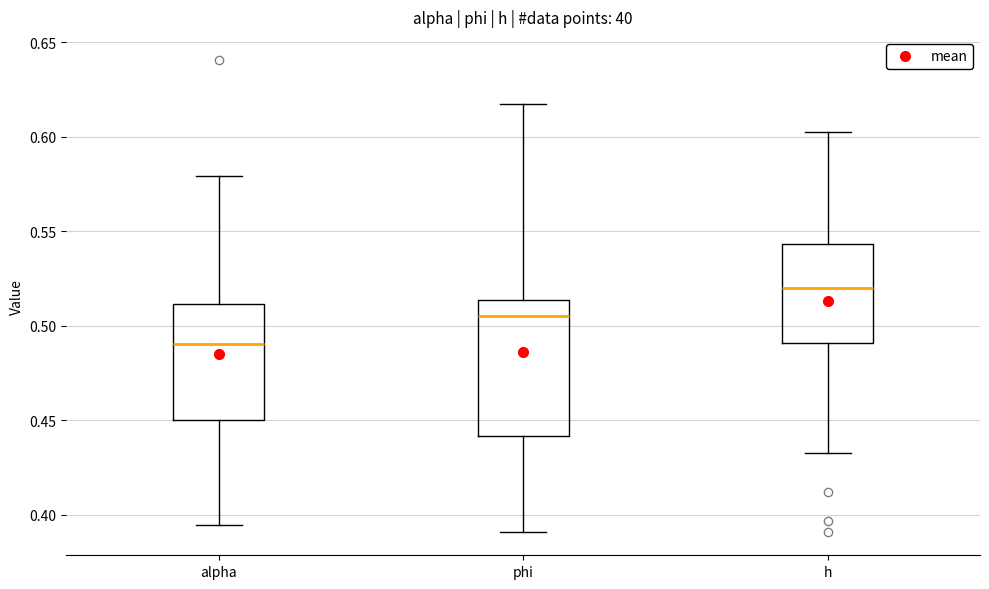

Reading left to right, read every box against the y-axis: the position of its median line, the range the box covers, and the ends of its whiskers. The values are not printed on the chart, so give them approximately, as read against the axis.

alpha: median 0.490, box 0.450 to 0.510, whiskers 0.395 to 0.580
phi: median 0.505, box 0.440 to 0.515, whiskers 0.390 to 0.615
h: median 0.520, box 0.490 to 0.545, whiskers 0.435 to 0.600